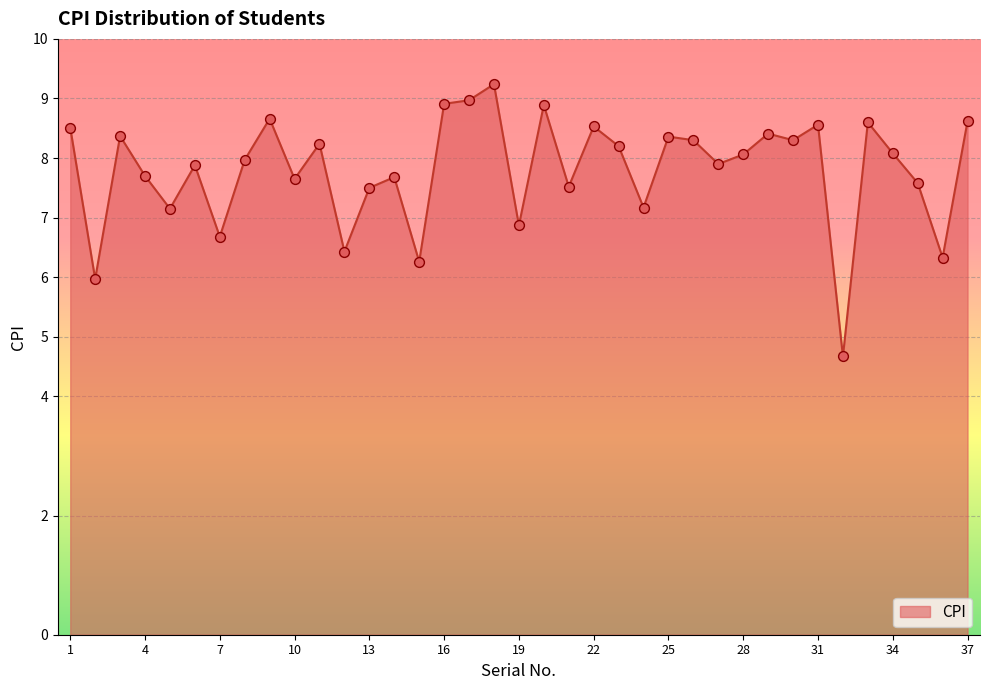

What is the maximum value shown in the chart?

9.2